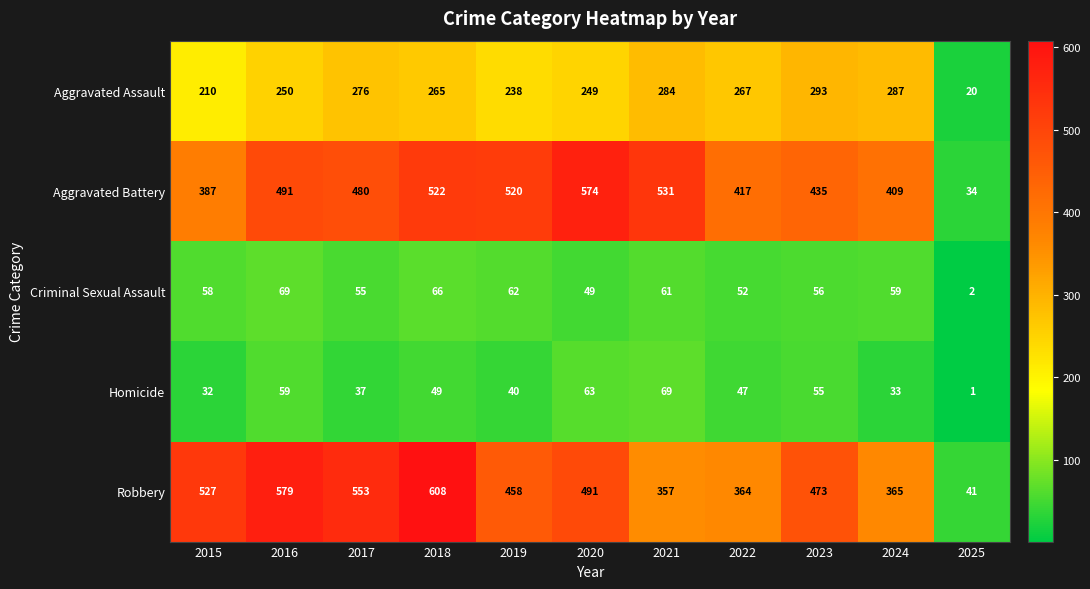

Read the Homicide value at 2017.

37